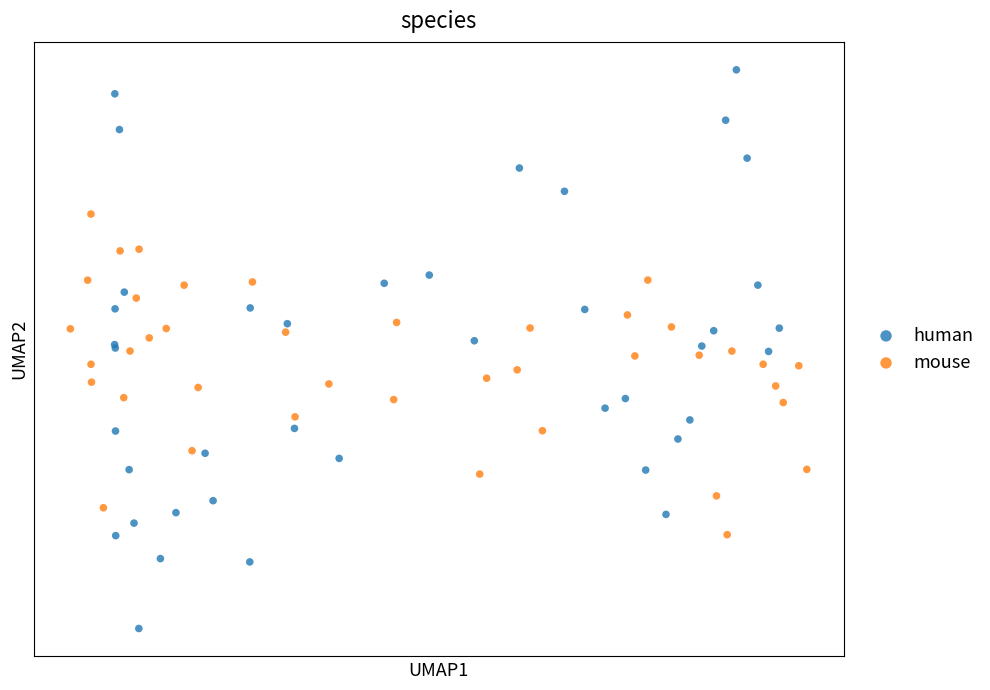

Which series contains the highest Y value?

human